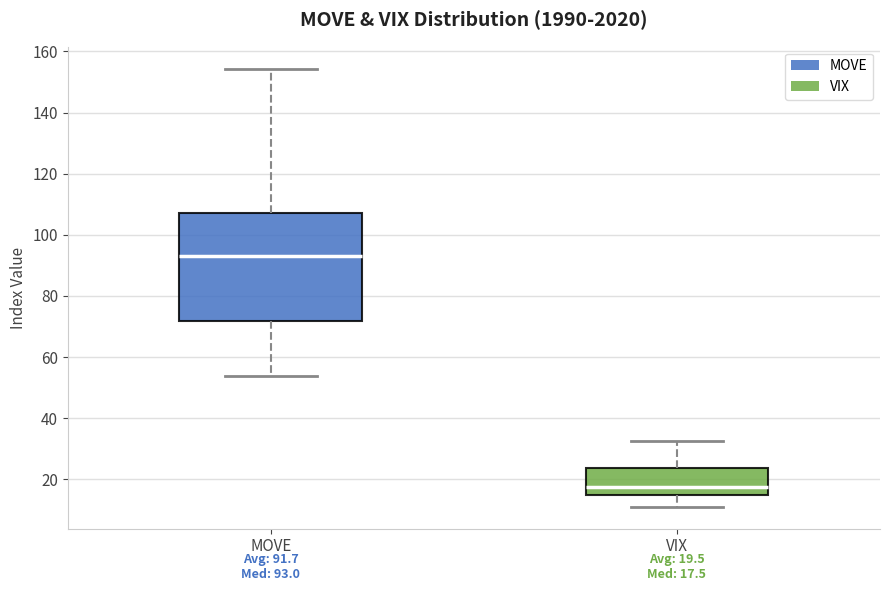

Which box's median line is the lowest?

VIX